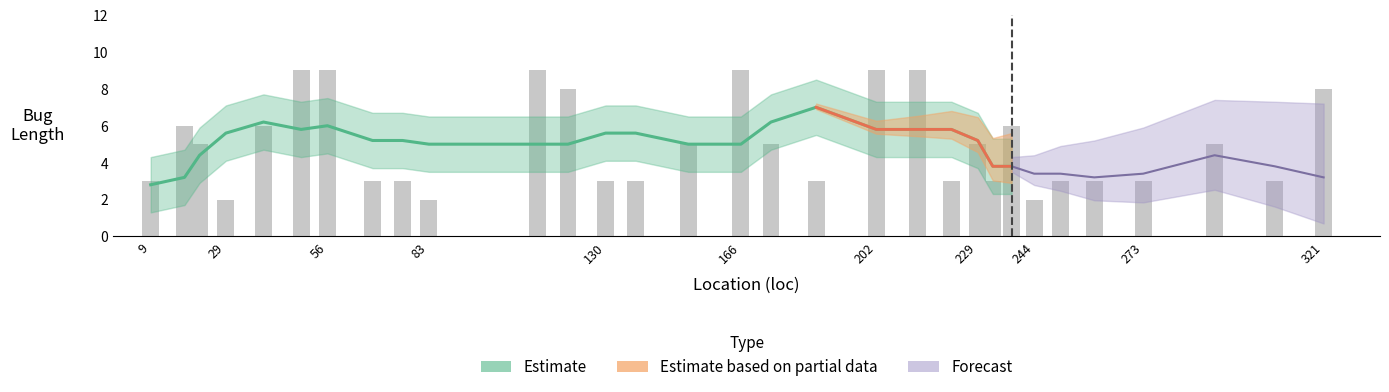

What is the value of the 14th bar from the left?

3